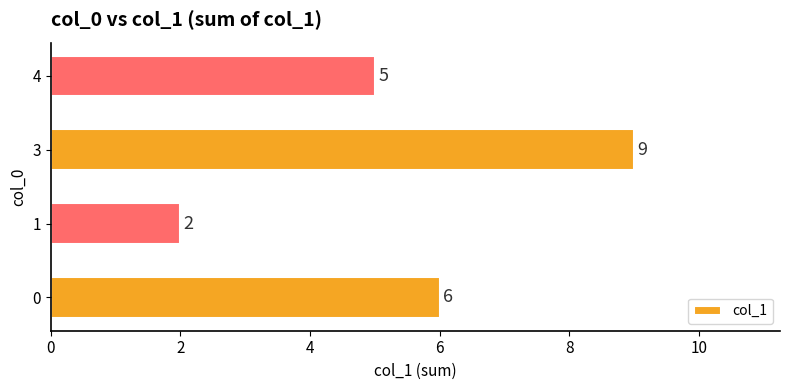

Is it true that the value at 4 is 2?

False